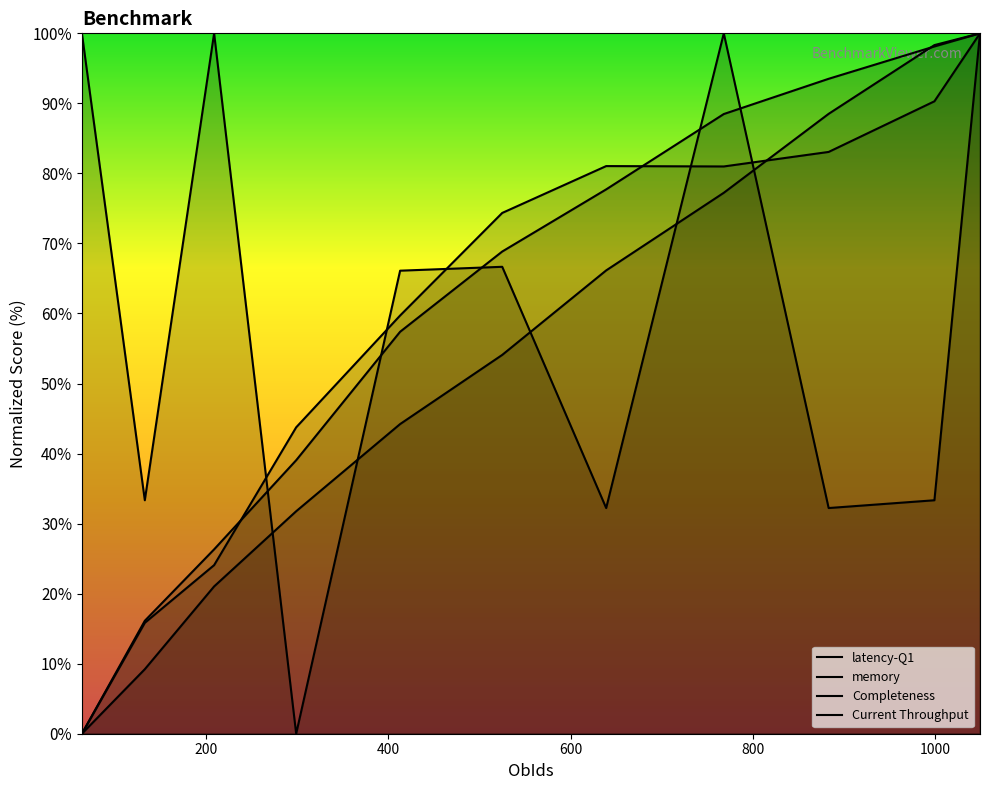

How many values in the memory series are below 54?

5